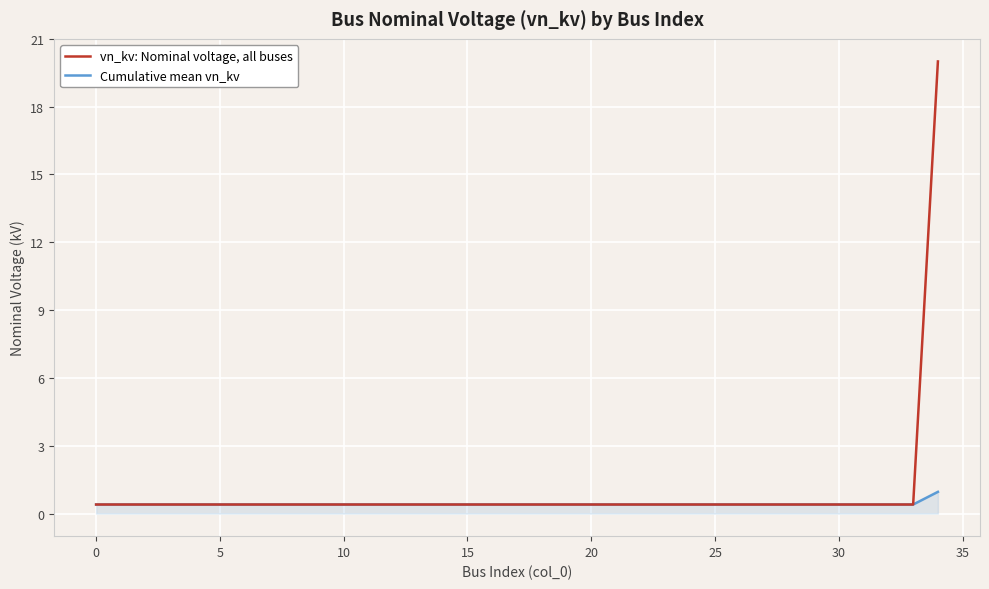

What is the highest value of the vn_kv: Nominal voltage, all buses series?

20.0